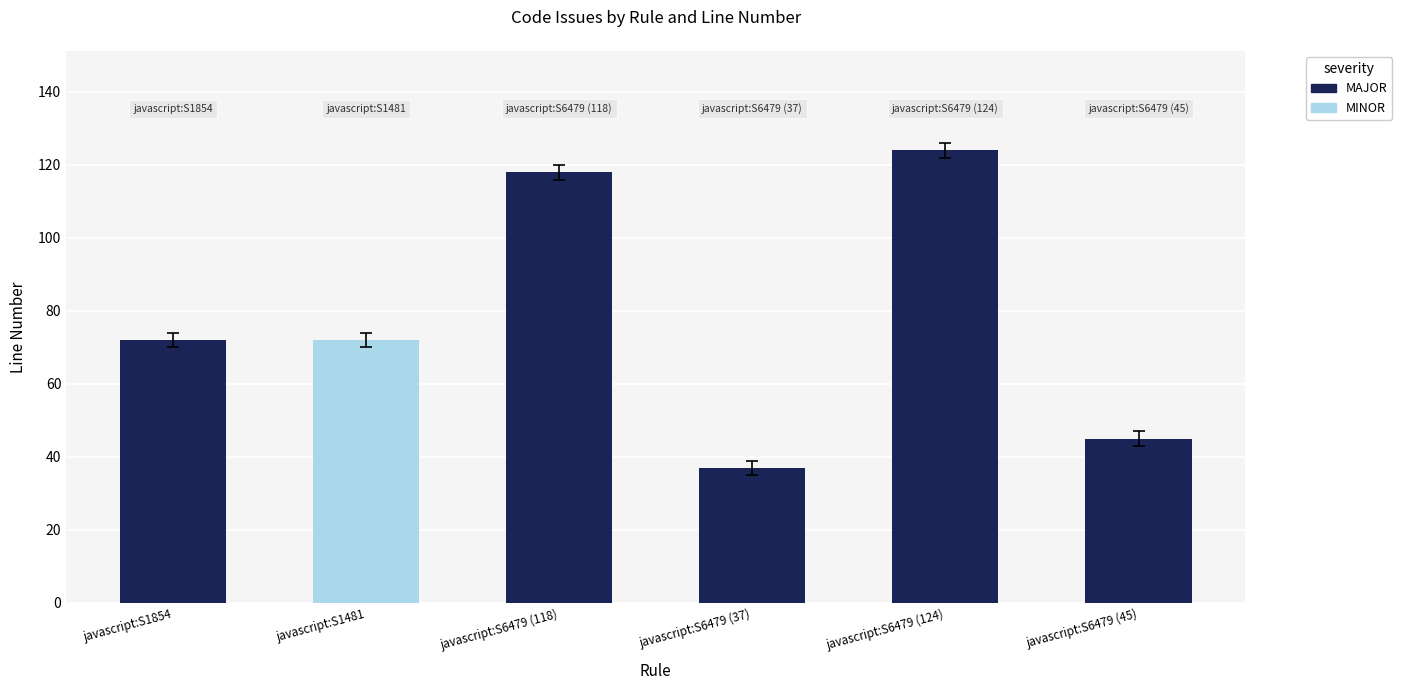

What is the value of the 4th bar from the left?

37